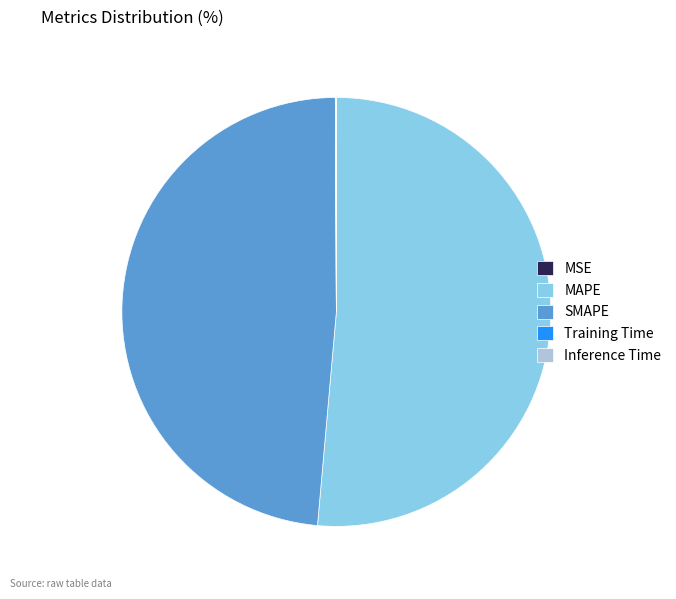

Do MAPE and SMAPE together represent more than half of the pie?

Yes